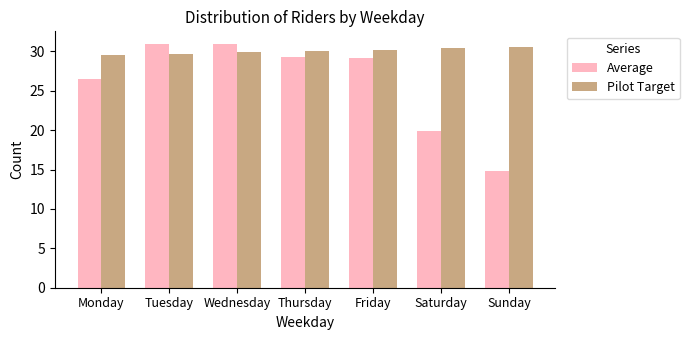

How many groups of bars are there?

7